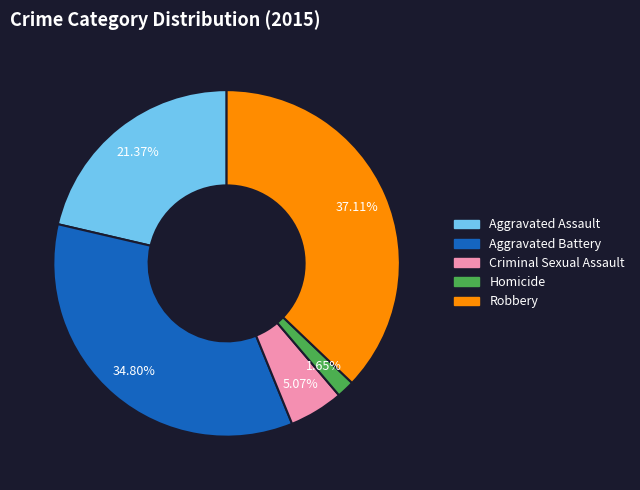

How much of the chart is everything except Aggravated Battery?

65.2%